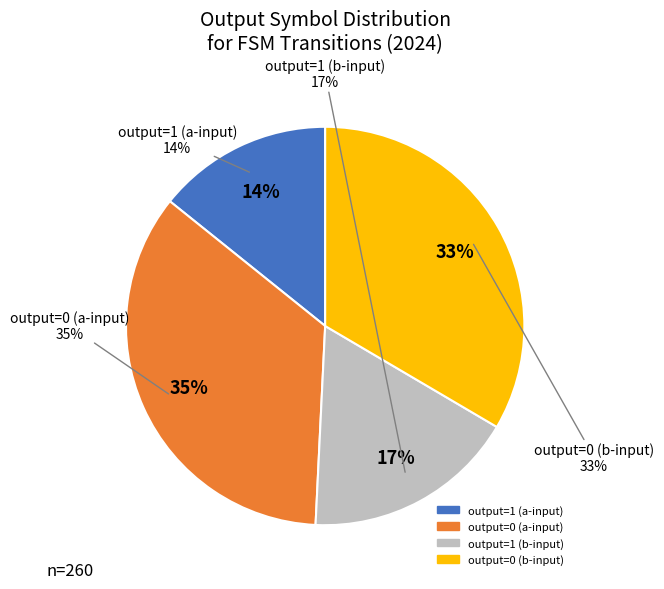

What is the smallest slice in the pie chart?

output=1 (a-input)